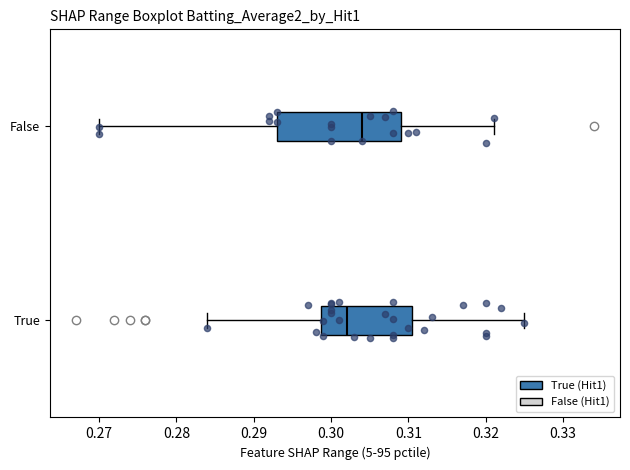

Comparing the boxes themselves (not the whiskers), which one is the widest?

False